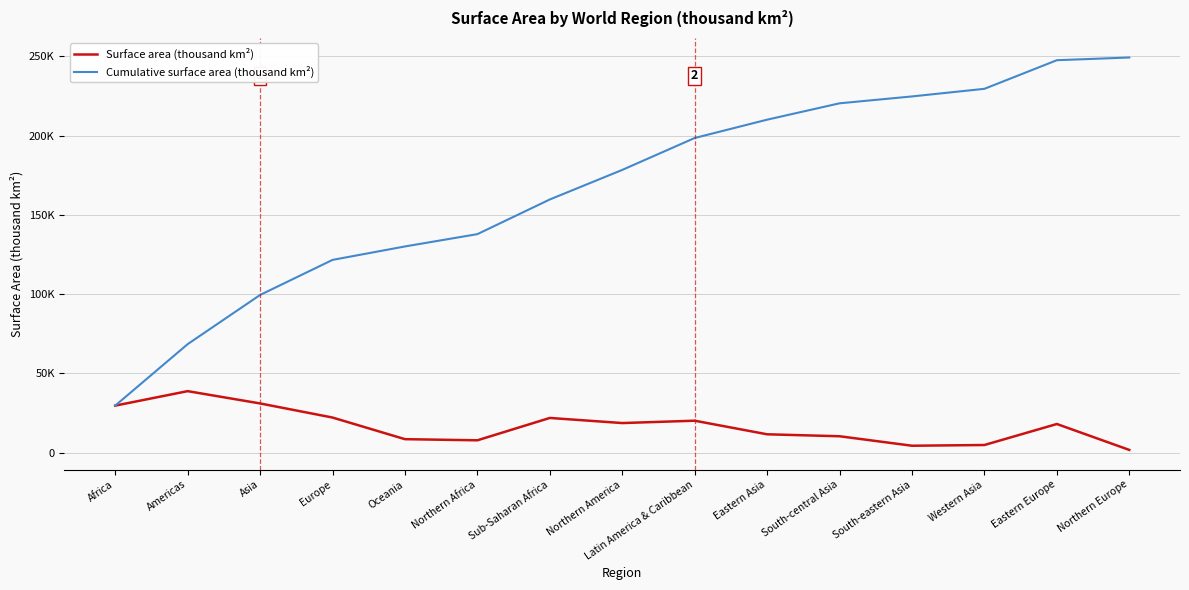

Is this an area chart (filled region under the line)?

No